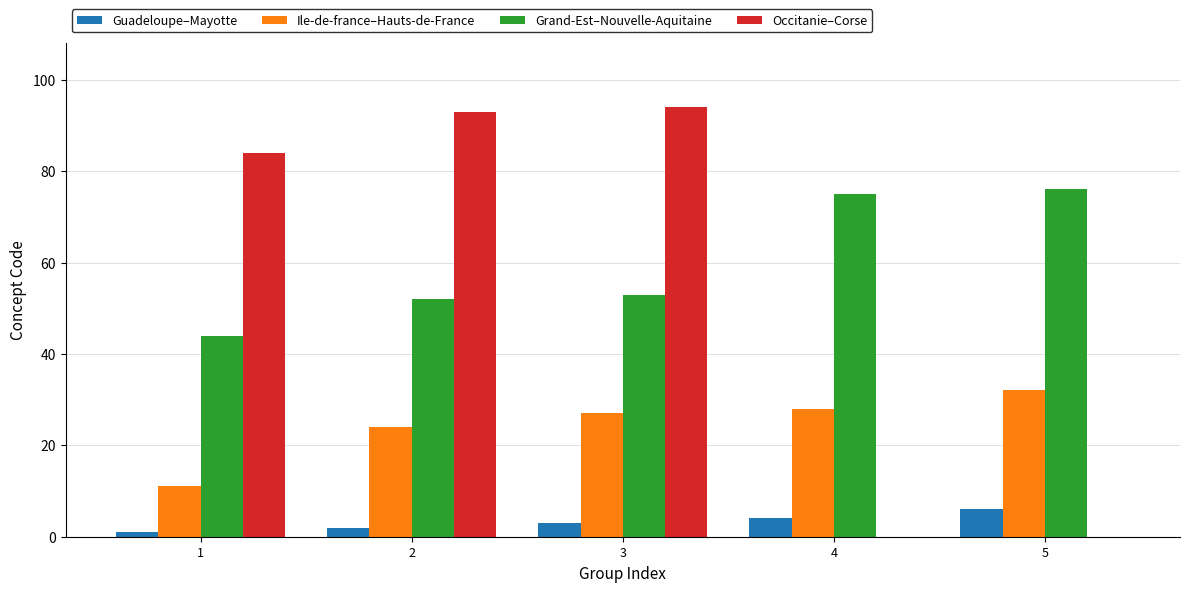

Which category has the highest value across all series?

3